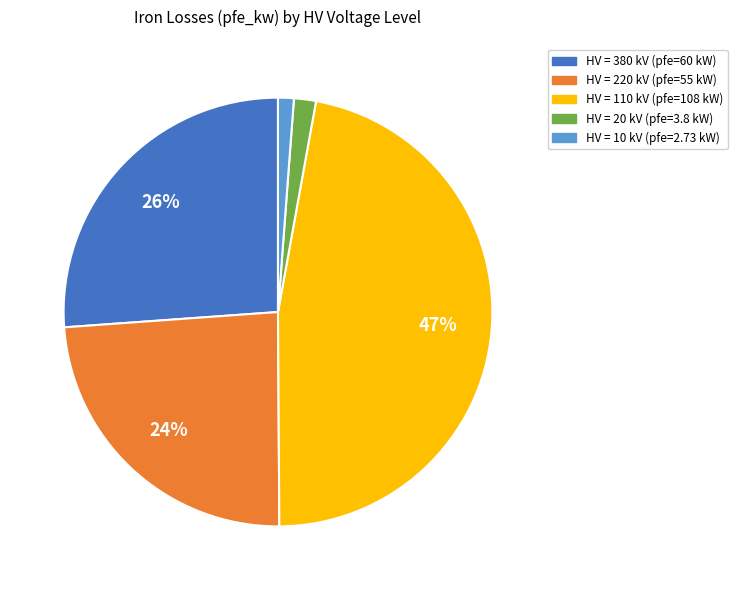

Is there a majority slice in this chart?

No